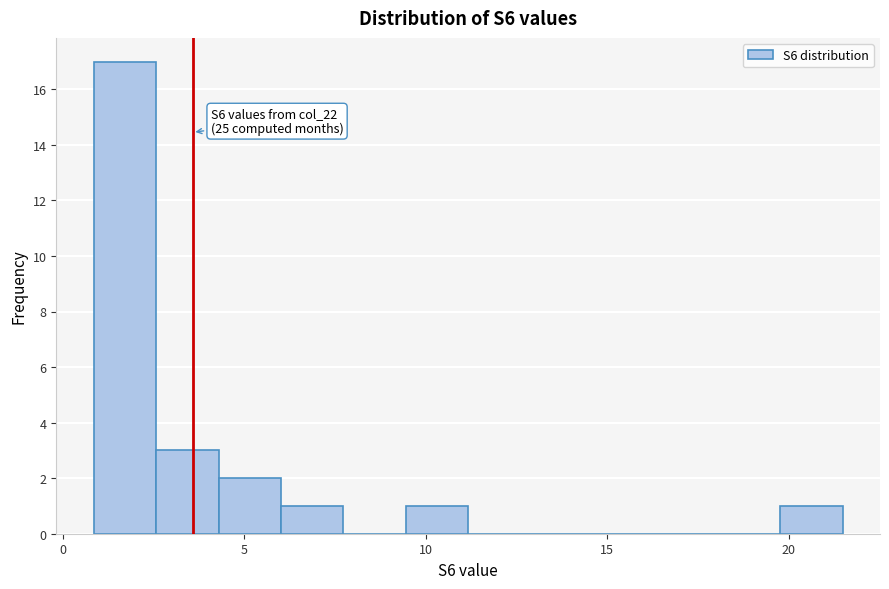

Around what value on the x-axis is the tallest bar? Give the approximate position of its centre, as read against the axis.

1.5